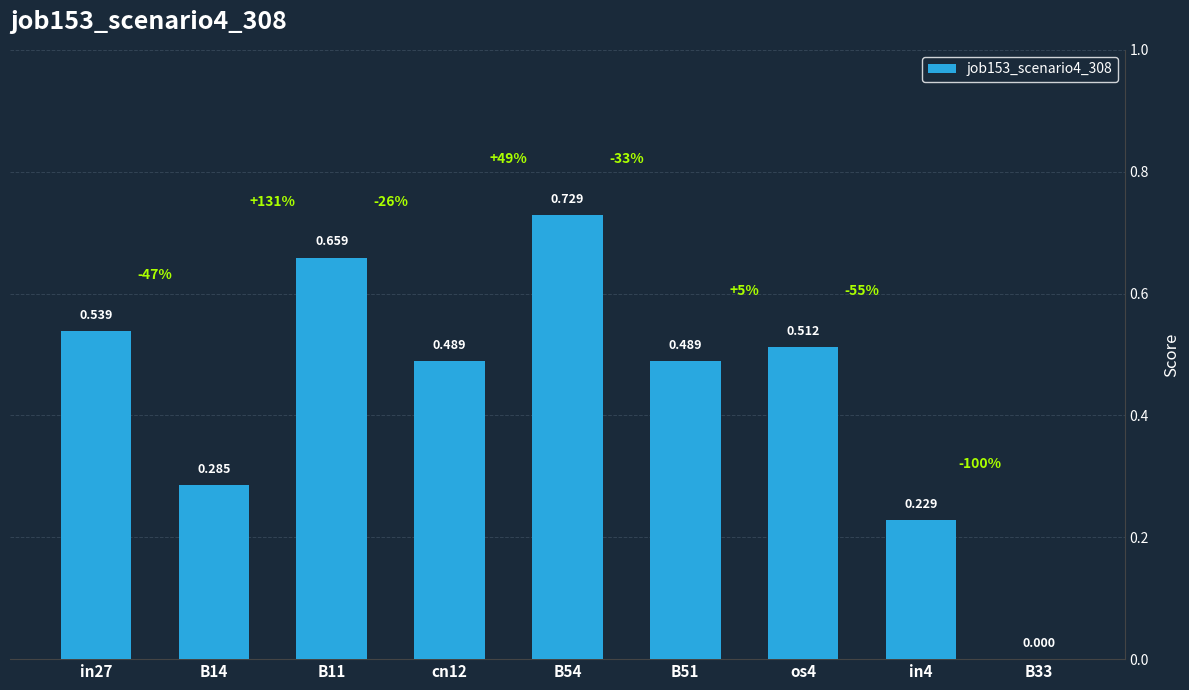

What is the change in value from in4 to B33?

-0.2